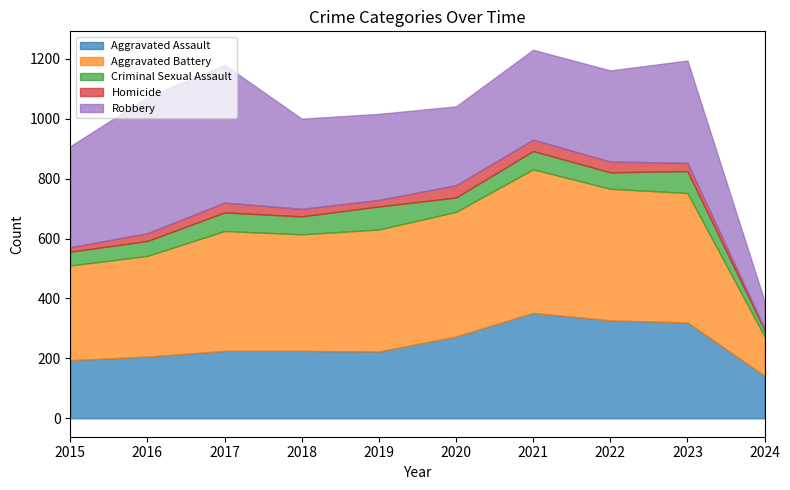

The Aggravated Assault series shows 397 at 2017. True or false?

False